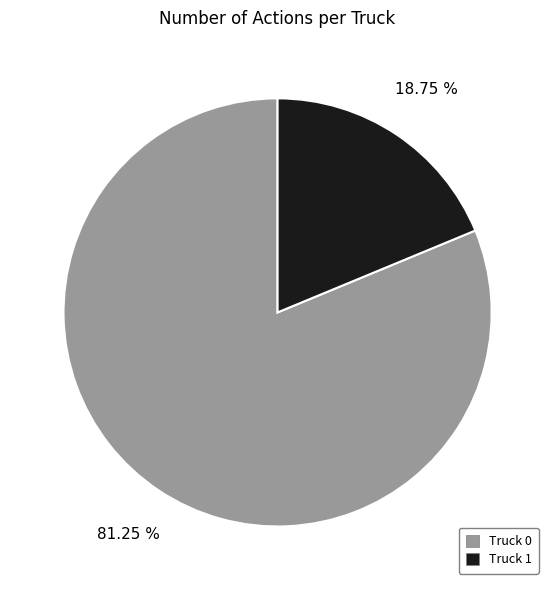

Which category has the biggest portion of the pie?

Truck 0